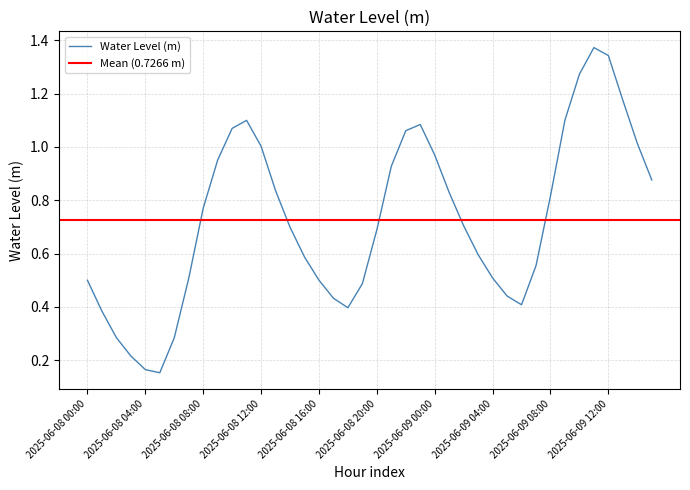

Which category has the highest value across all series?

2025-06-09 11:00